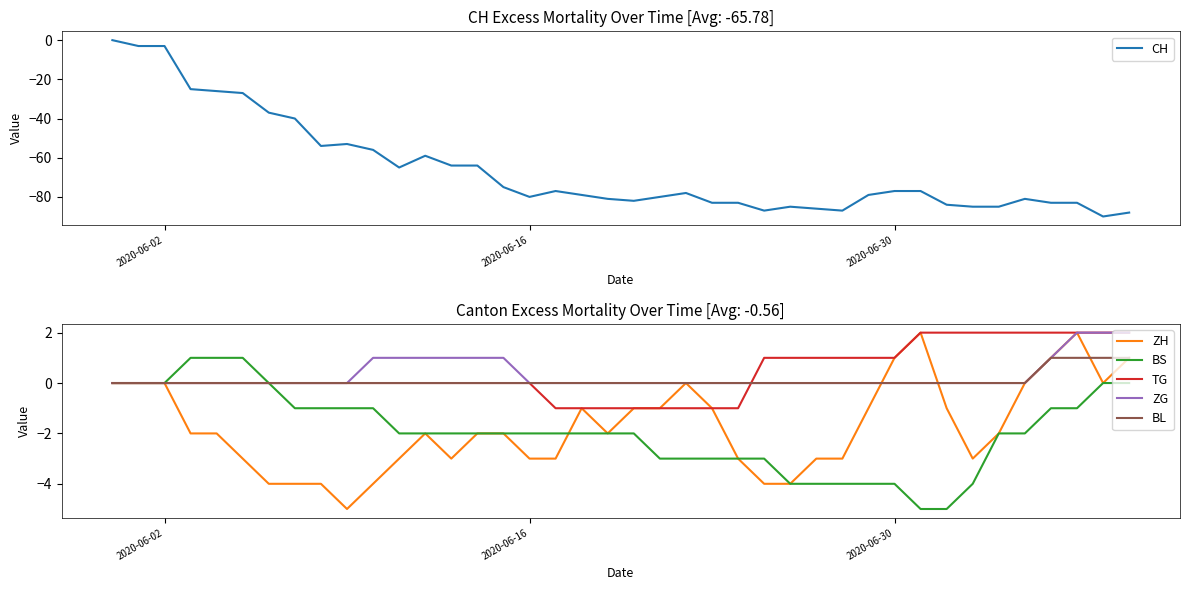

The CH series shows -134 at 2020-06-16. True or false?

False